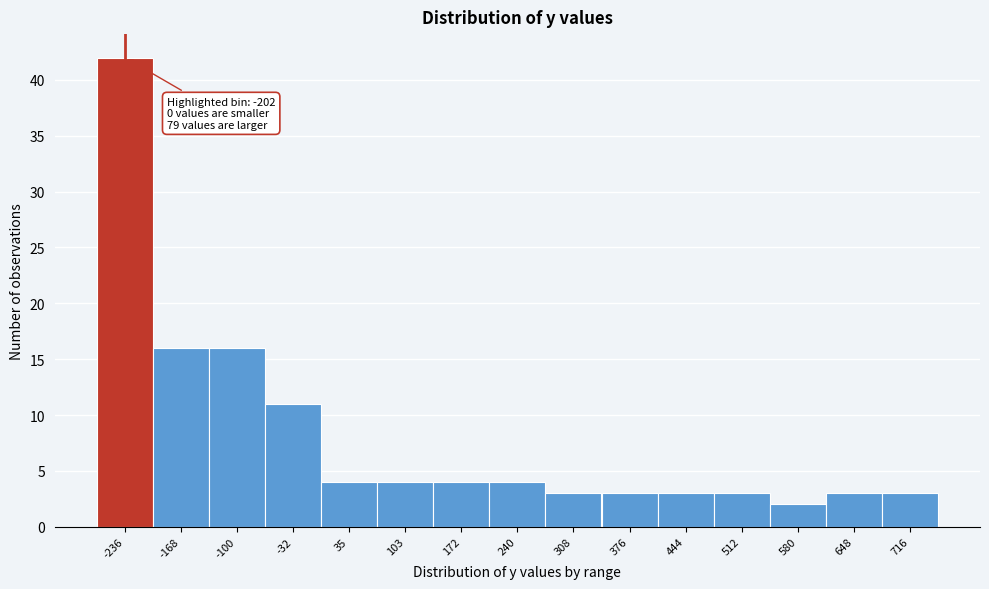

Reading left to right, list all the values displayed in this chart.

-236=42	-168=16	-100=16	-32=11	35=4	103=4	172=4	240=4	308=3	376=3	444=3	512=3	580=2	648=3	716=3